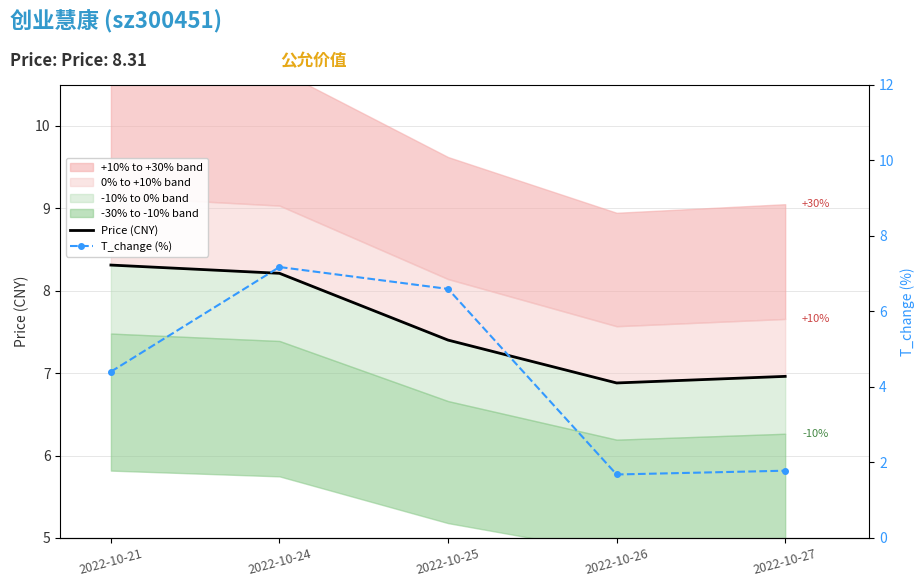

At which category is the sum across all series the highest?

2022-10-24